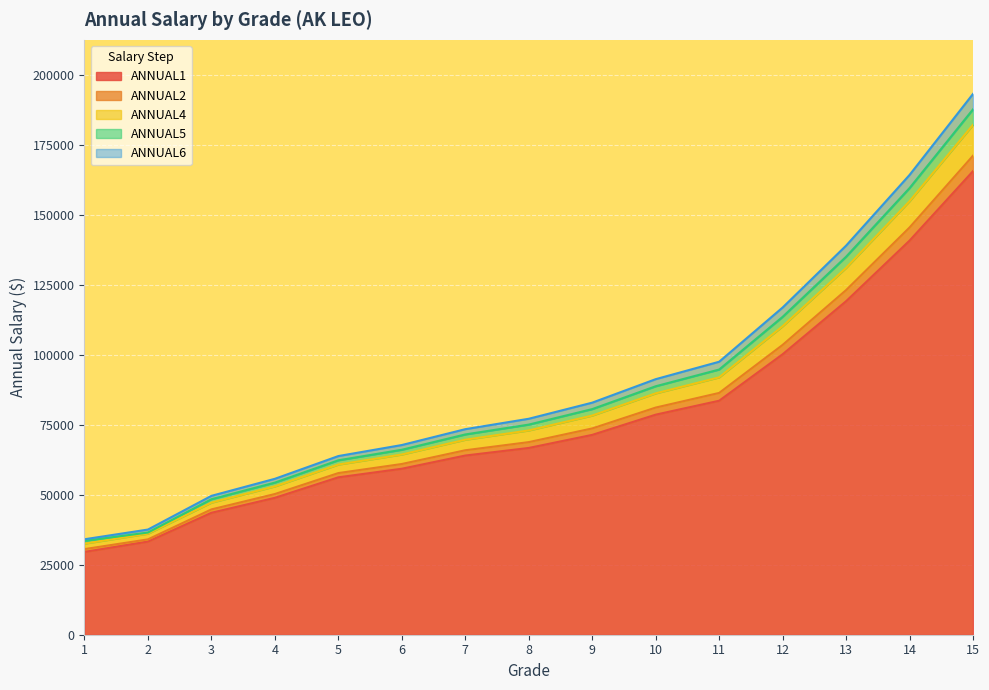

Which label corresponds to the smallest value in the chart?

1